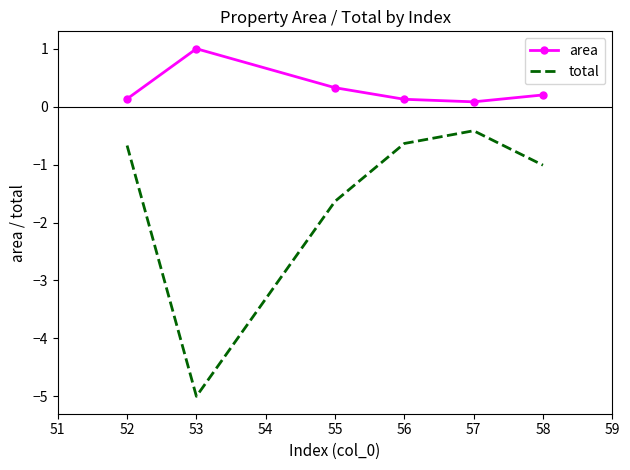

What is the difference between the maximum and second lowest values in the total series?

1.2